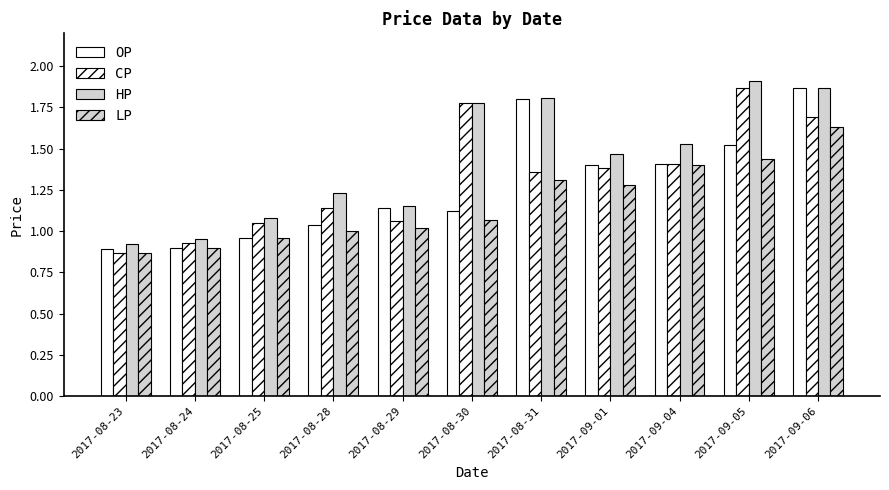

What is the label of the 10th bar from the right?

2017-08-24